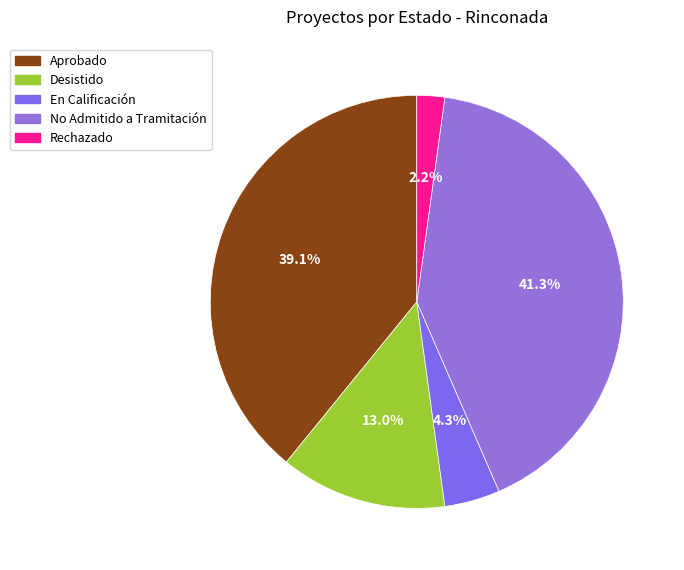

Does Desistido represent more than half of the total?

No